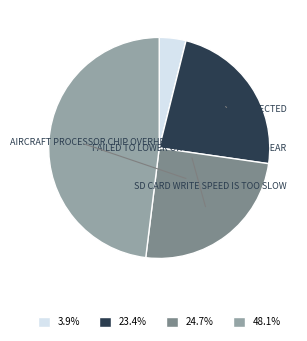

Does any single category account for the majority?

No